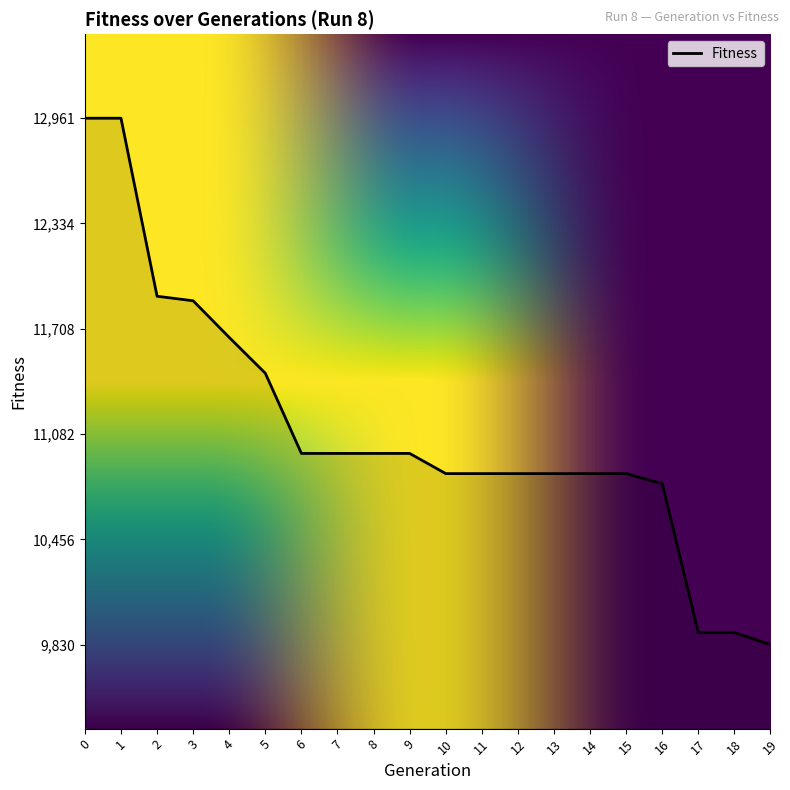

Approximately how many times larger is the value at 11 compared to 18?

1.1